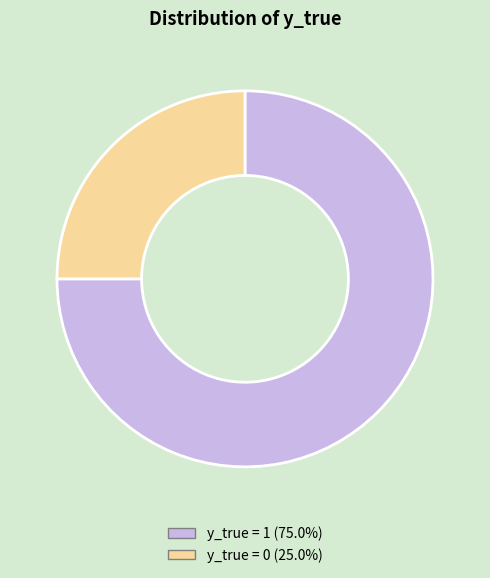

Is there a majority slice in this chart?

Yes